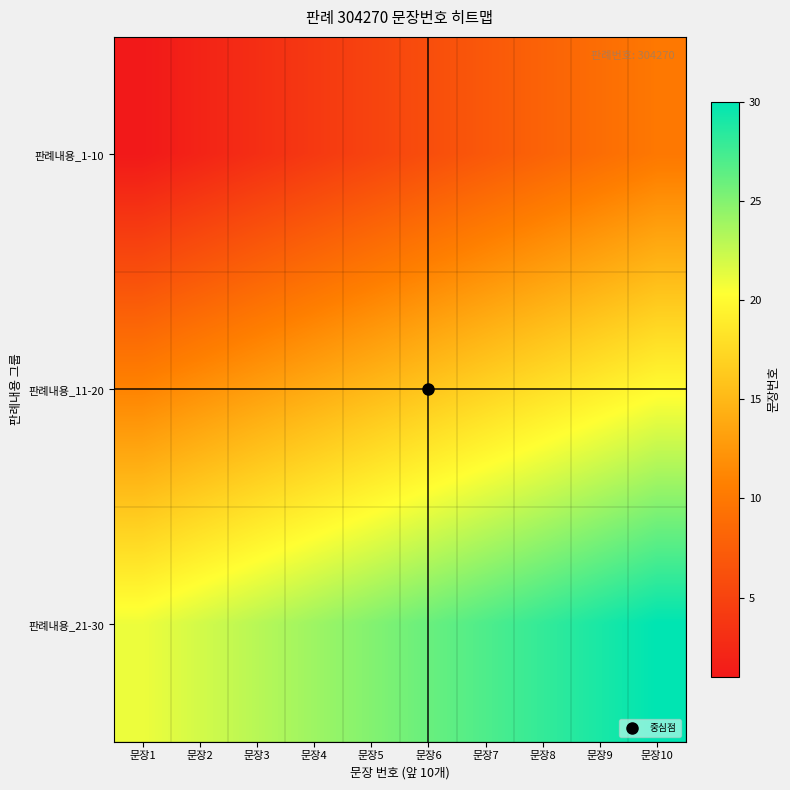

Rank the series by their average value, from lowest to highest.

판례내용_1-10, 판례내용_11-20, 판례내용_21-30